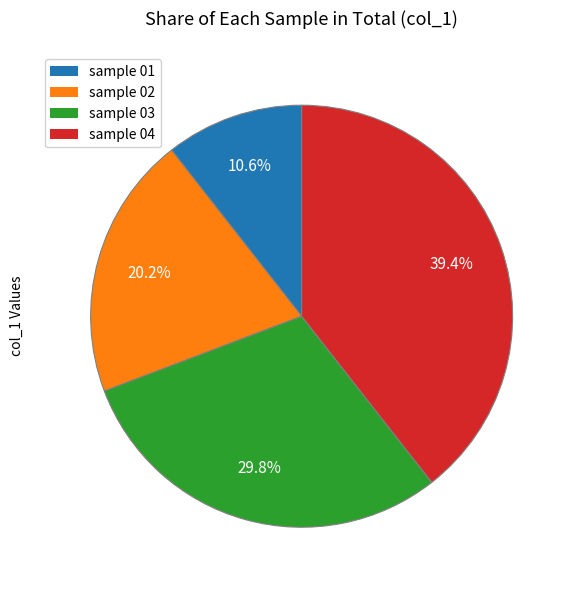

To the nearest percent, what is the combined percentage of sample 02 and sample 01?

31%